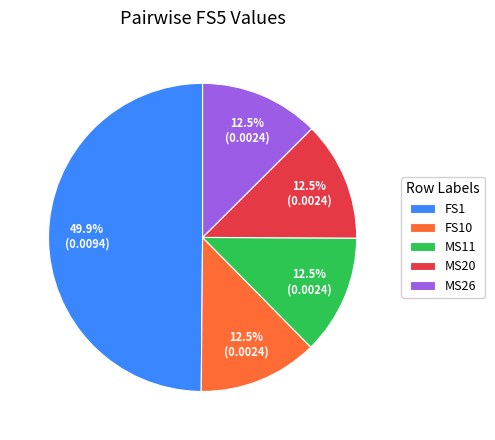

What percentage is the FS1 slice, to the nearest percent?

50%